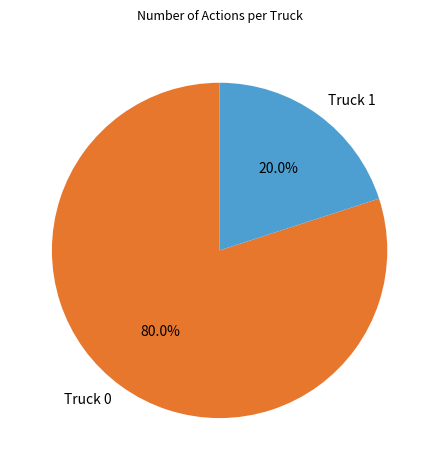

To the nearest percent, what percentage of the pie is Truck 0?

80%